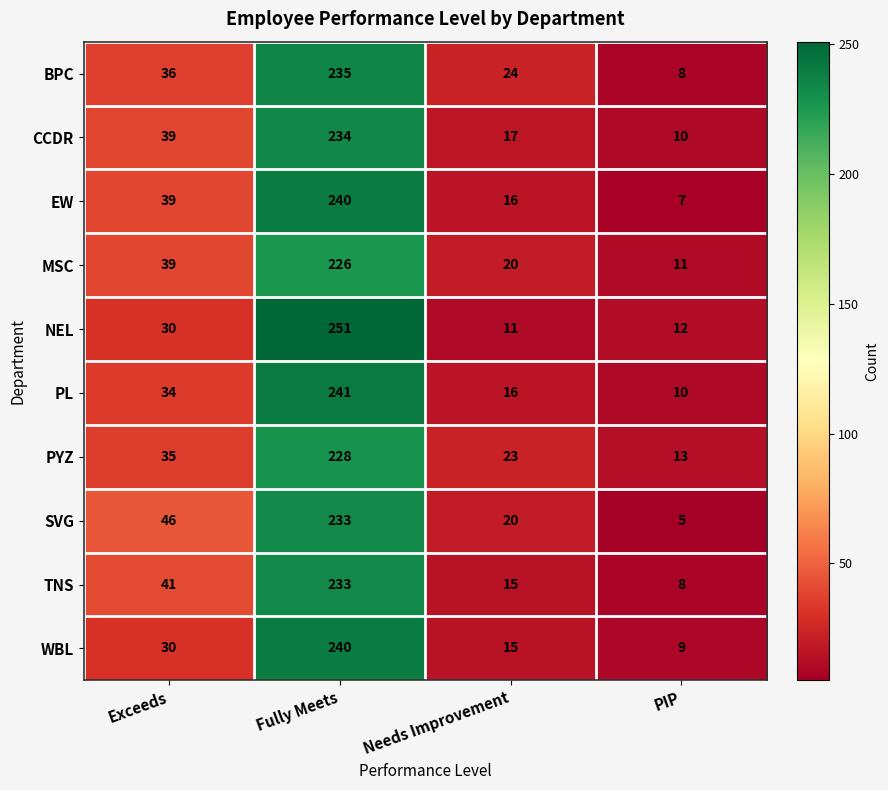

How many categories are shown in the chart?

4